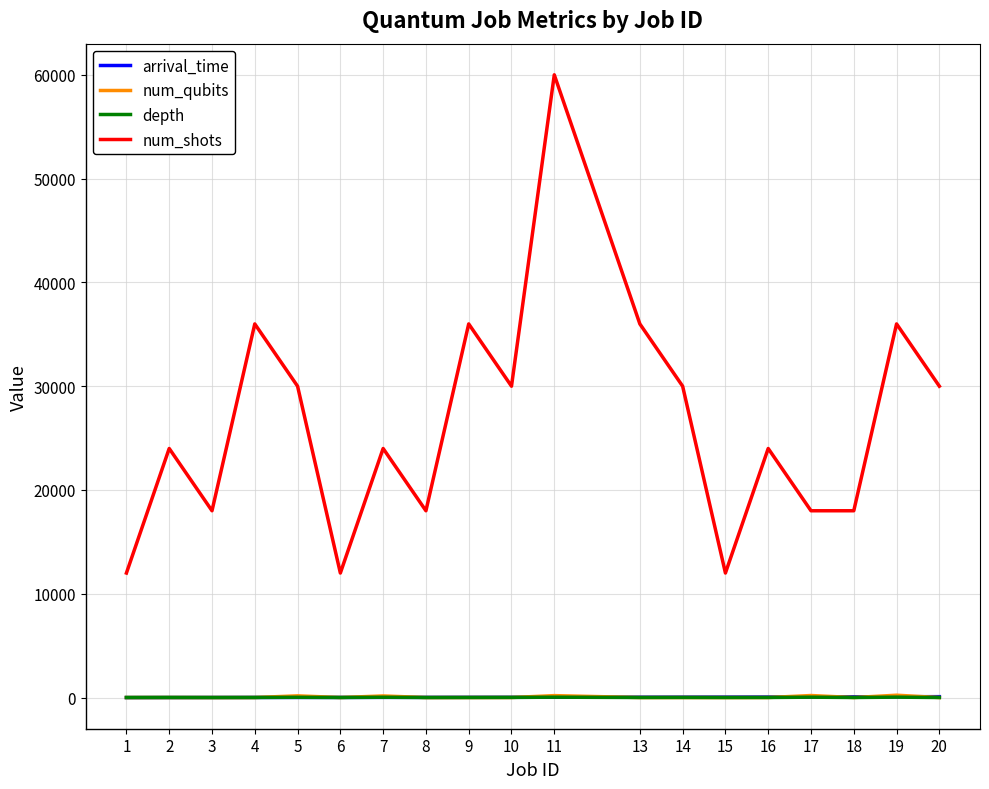

What are all the series names shown in the legend?

arrival_time, num_qubits, depth, num_shots